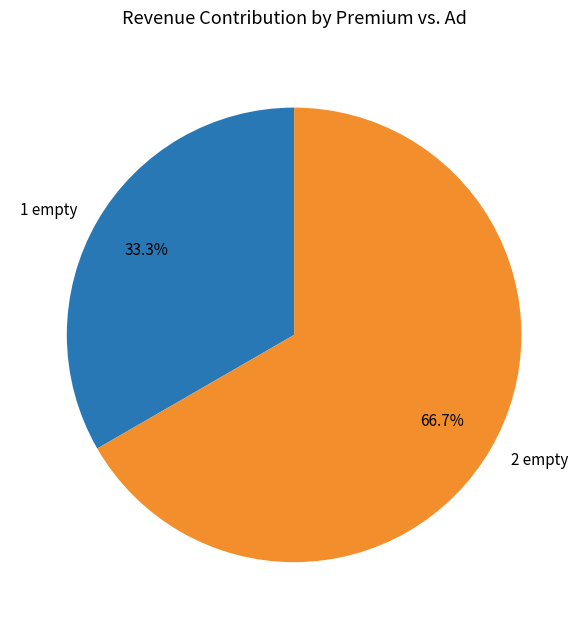

Rank the categories by value from highest to lowest.

2 empty, 1 empty